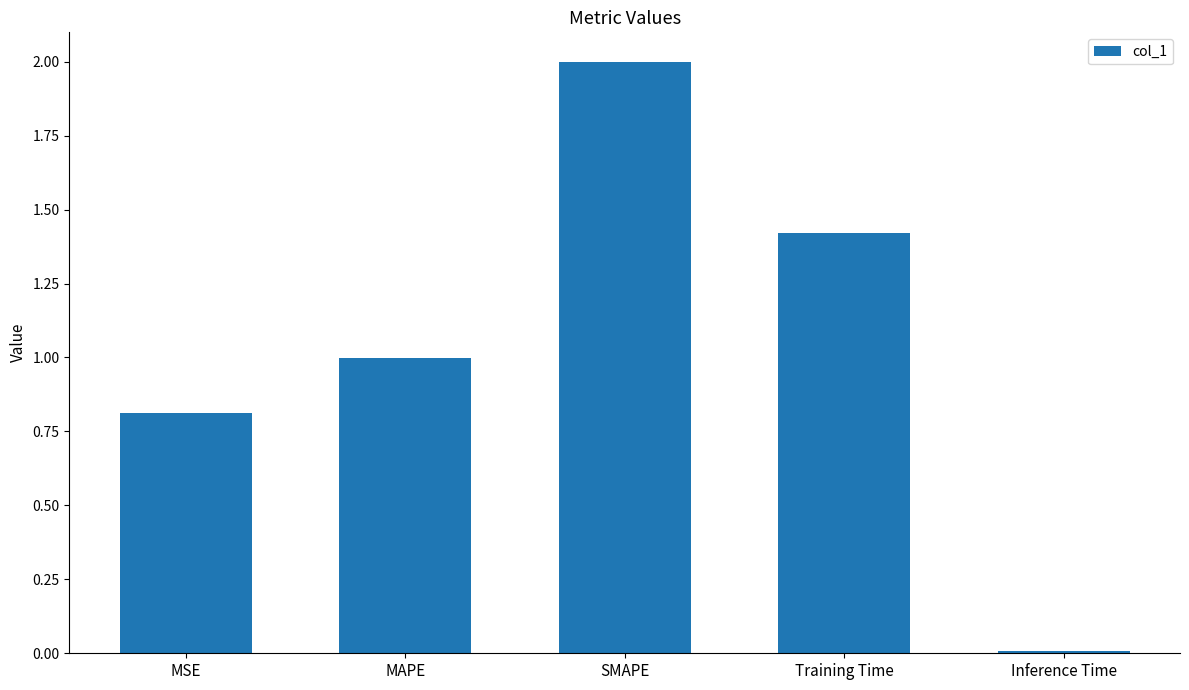

Which label corresponds to the largest value in the chart?

SMAPE